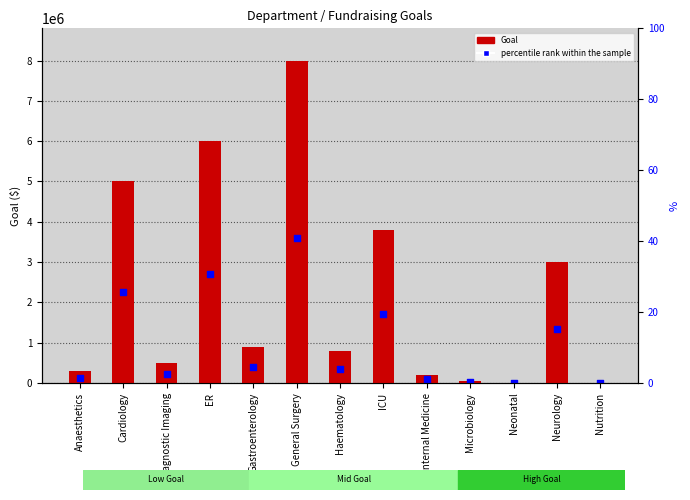

Which series contains the lowest Y value?

percentile rank within the sample